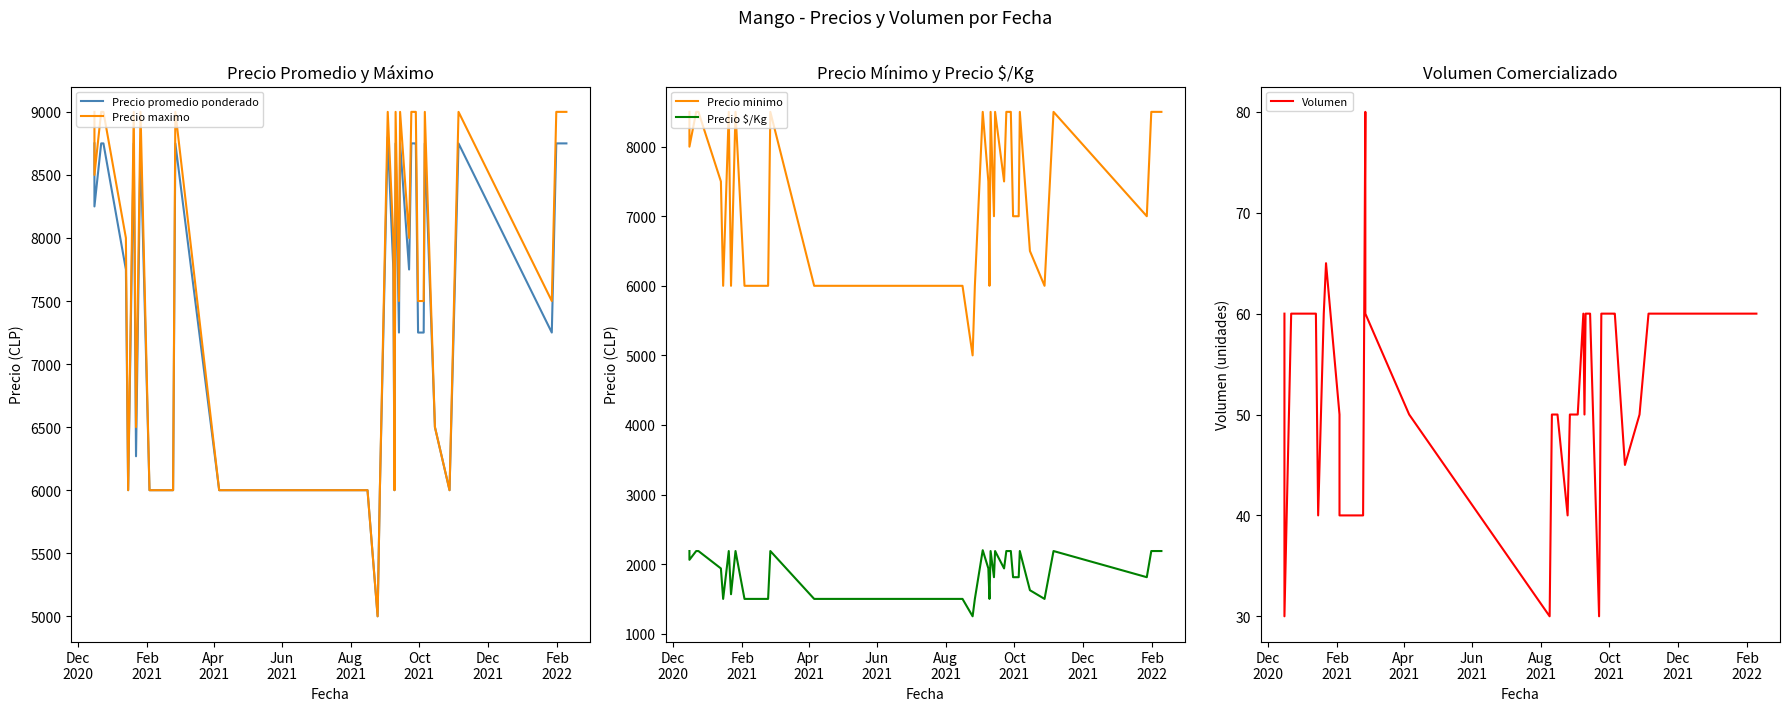

True or false: Precio minimo and Precio promedio ponderado cross at least once.

False